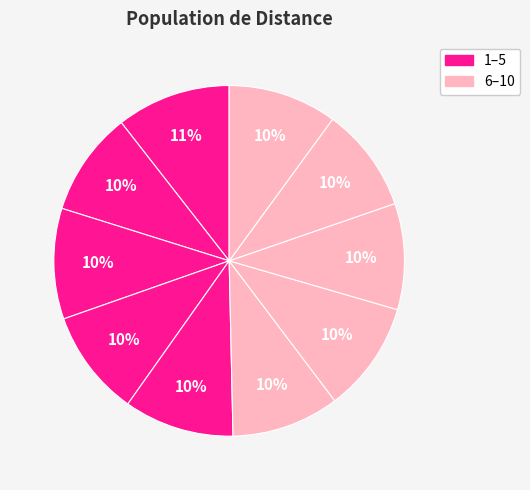

How many slices are in this pie chart?

10